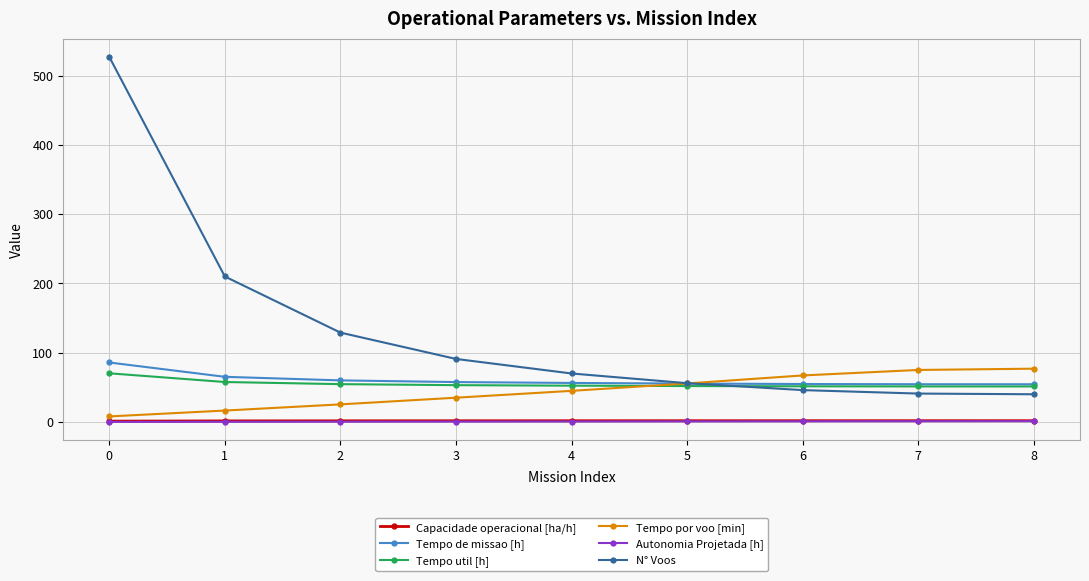

Between 0 and 6, which series saw the biggest shift?

N° Voos